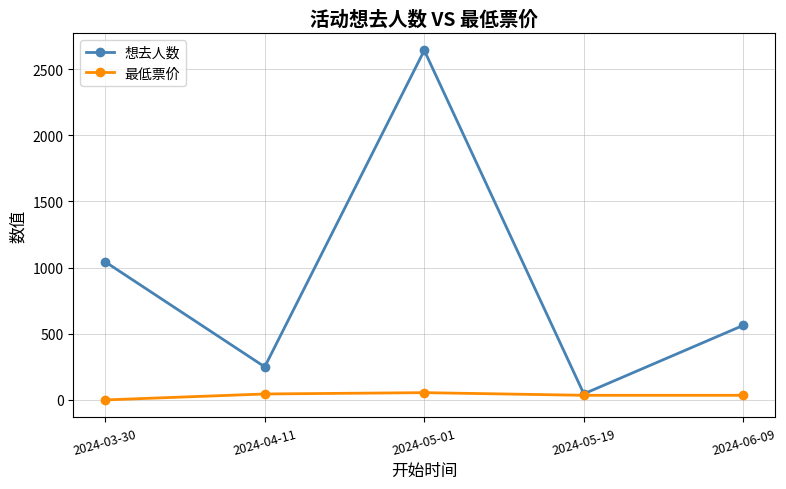

List the series in order of their overall mean, highest first.

想去人数, 最低票价